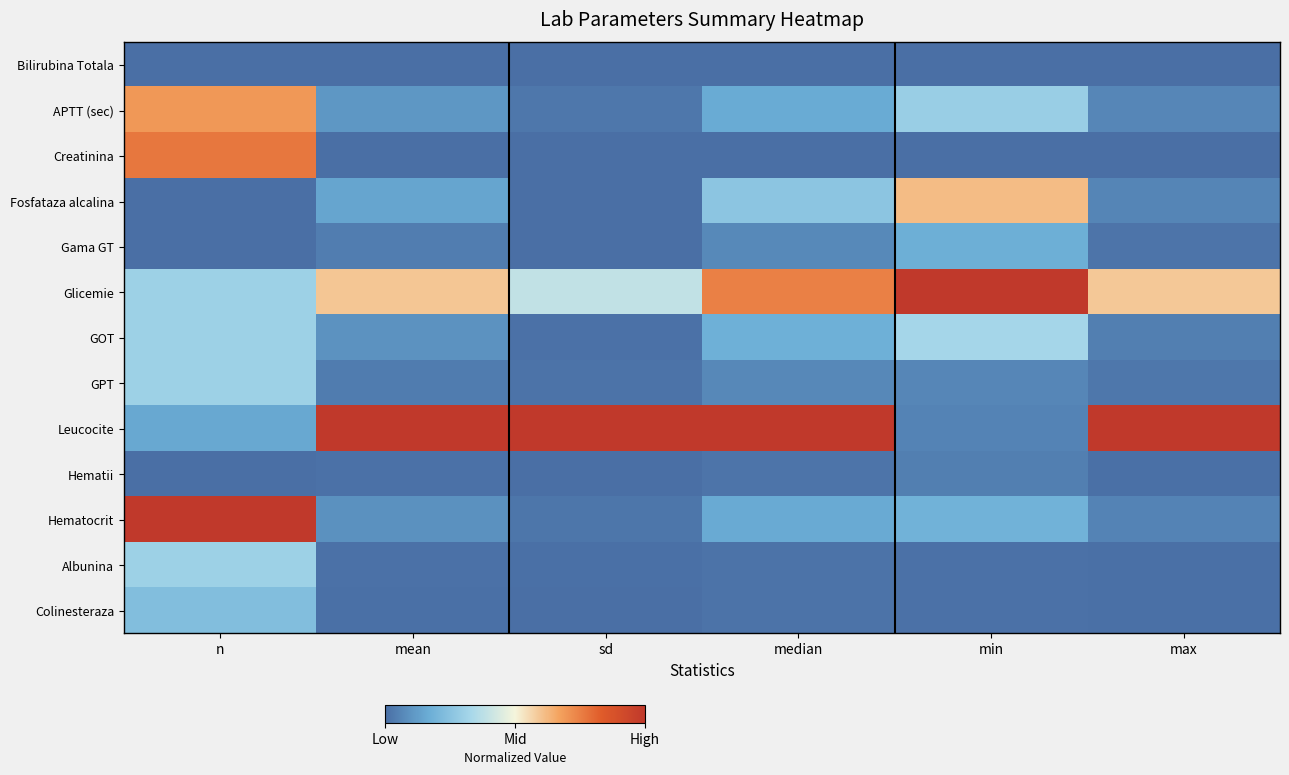

Rank the series by their maximum value, from highest to lowest.

Glicemie, Leucocite, Hematocrit, Creatinina, APTT (sec), Fosfataza alcalina, GOT, GPT, Albunina, Colinesteraza, Gama GT, Hematii, Bilirubina Totala